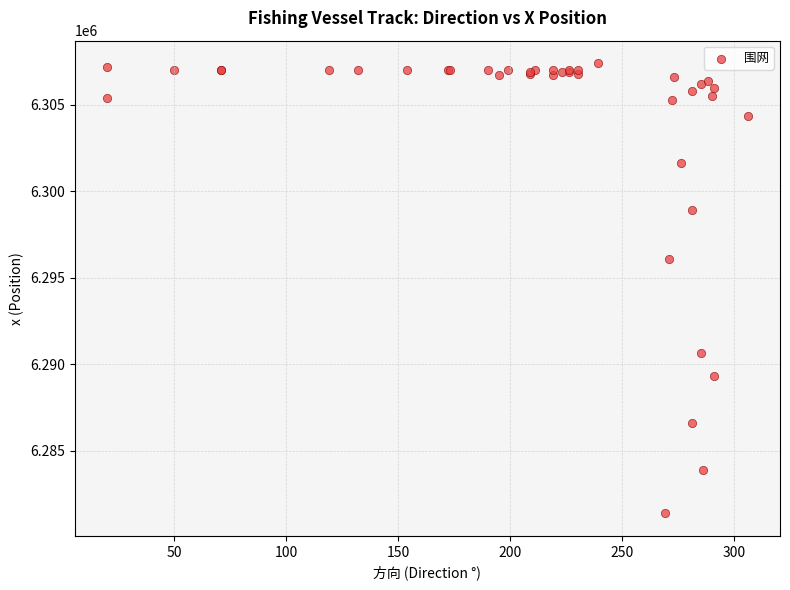

What Y value in the scatter plot is closest to 6294389?

6296103.9